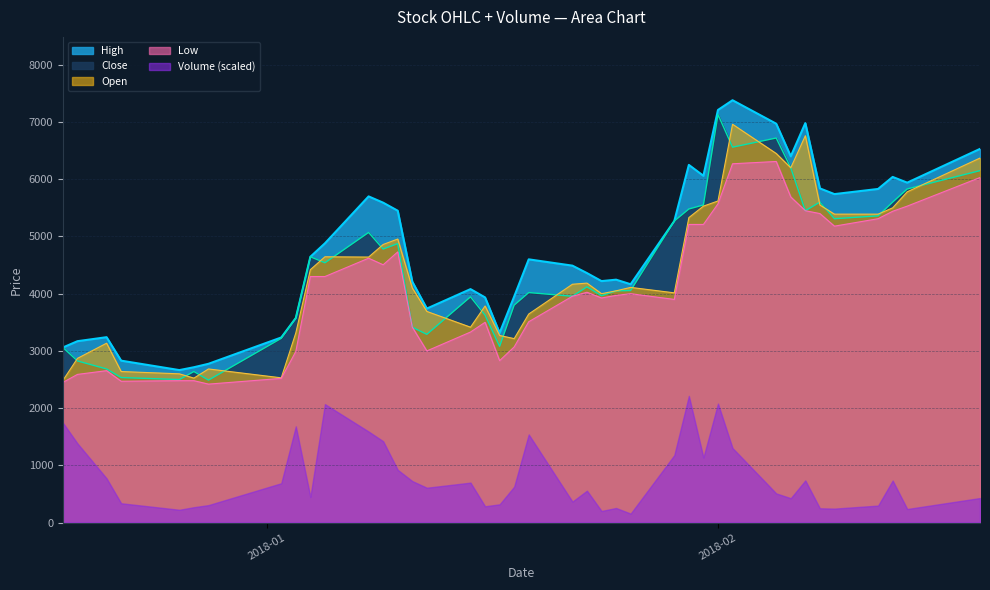

True or false: Low and Volume (scaled) intersect in this chart.

False